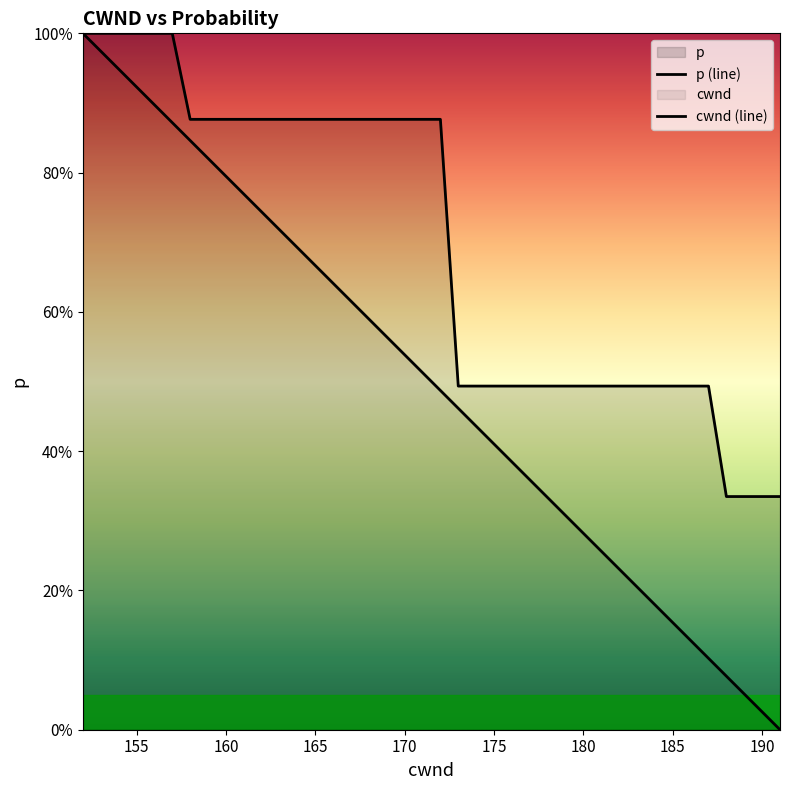

How many lines are shown in the chart?

2